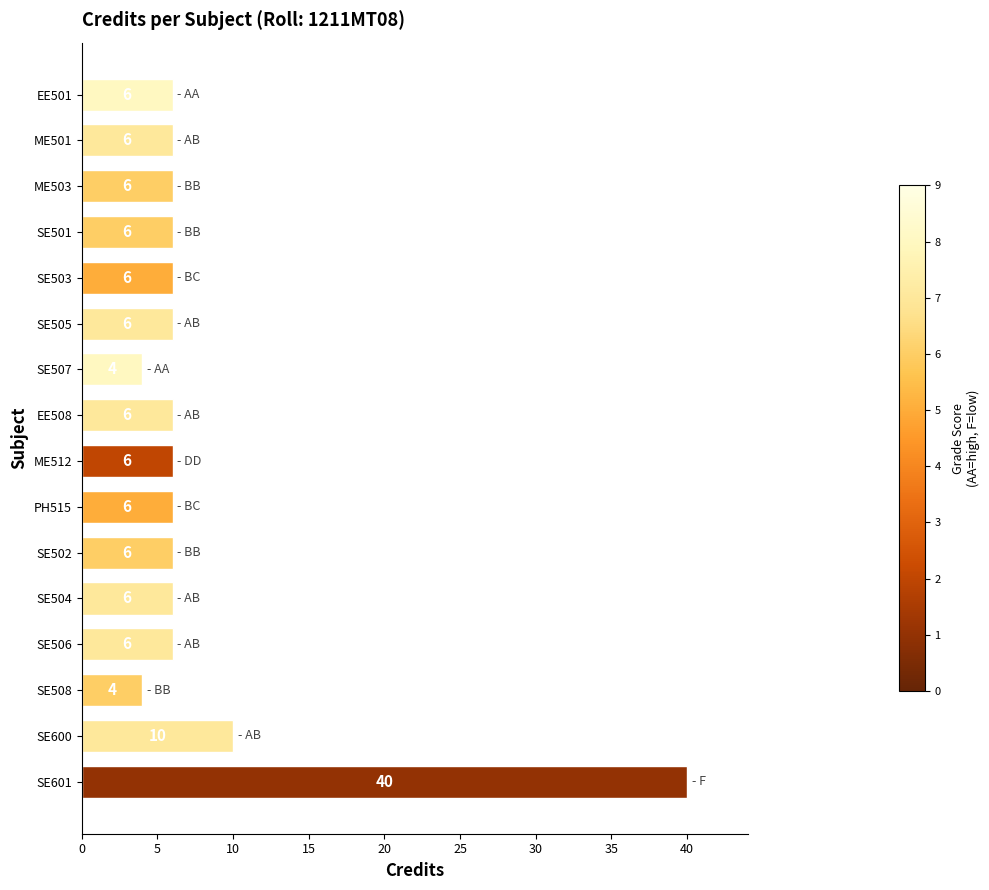

What is the ratio of the value at SE601 to the value at SE502?

6.7